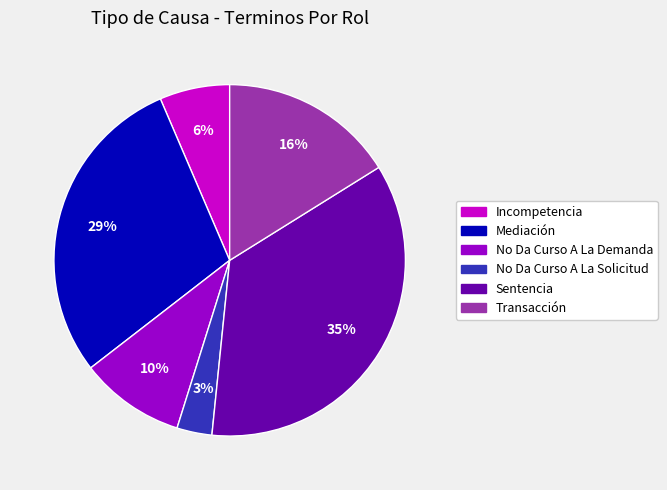

To the nearest percent, what is the difference between the largest and smallest slice percentages?

32%